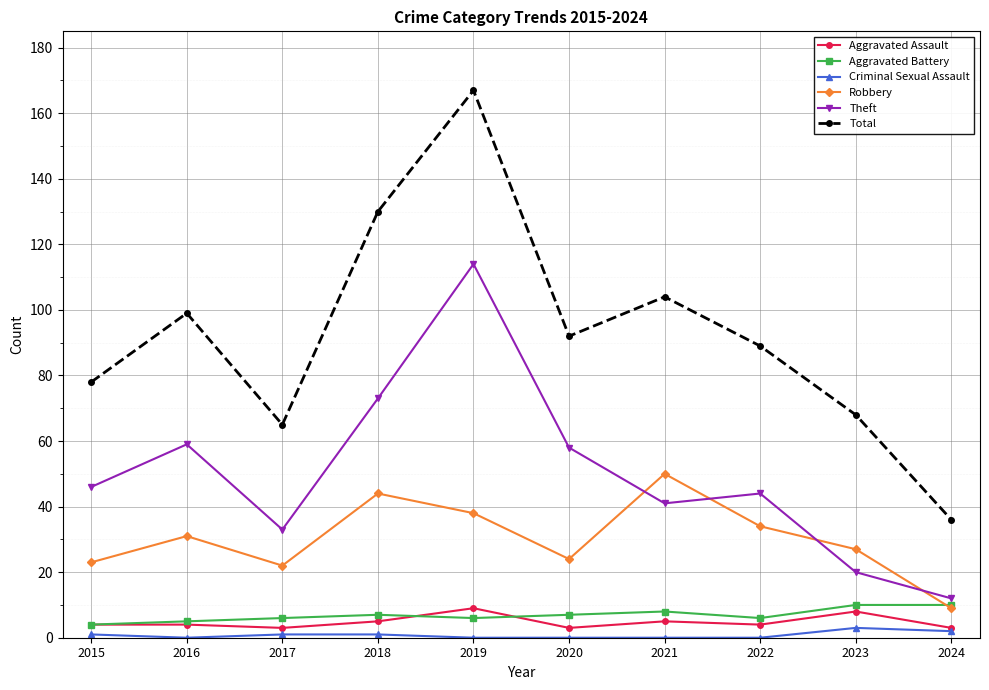

At which category is the sum across all series the highest?

2019